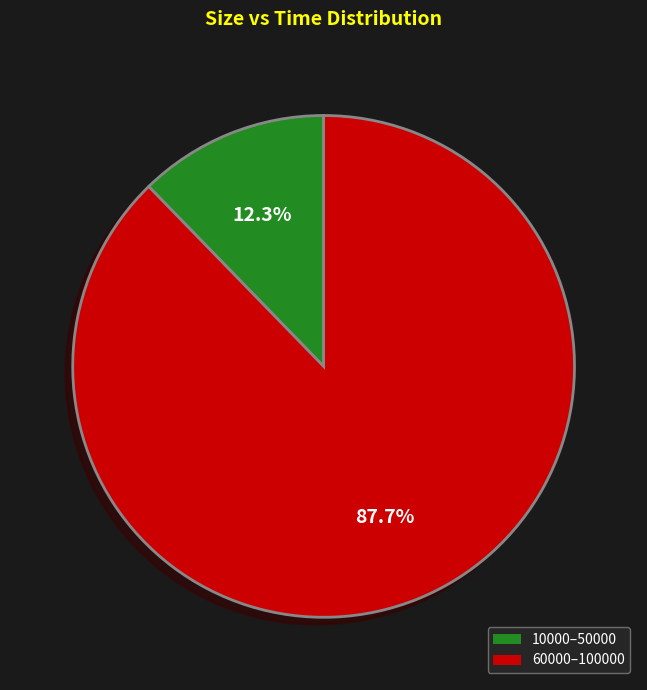

How many slices are in this pie chart?

2